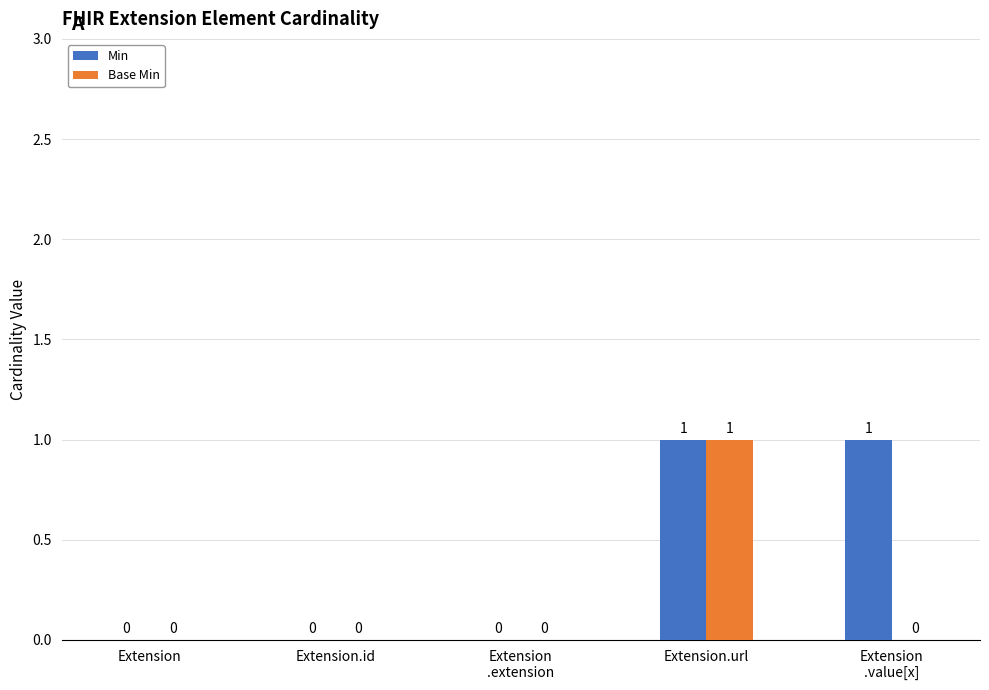

How many data points does each series have?

5